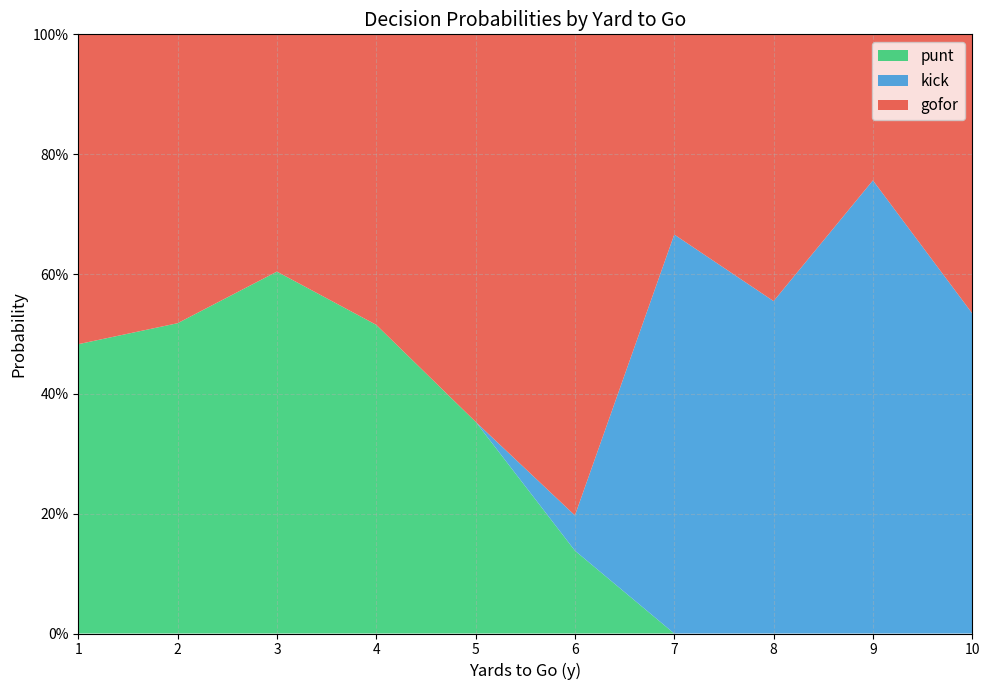

True or false: kick_line has more than 1 interior local peaks.

True